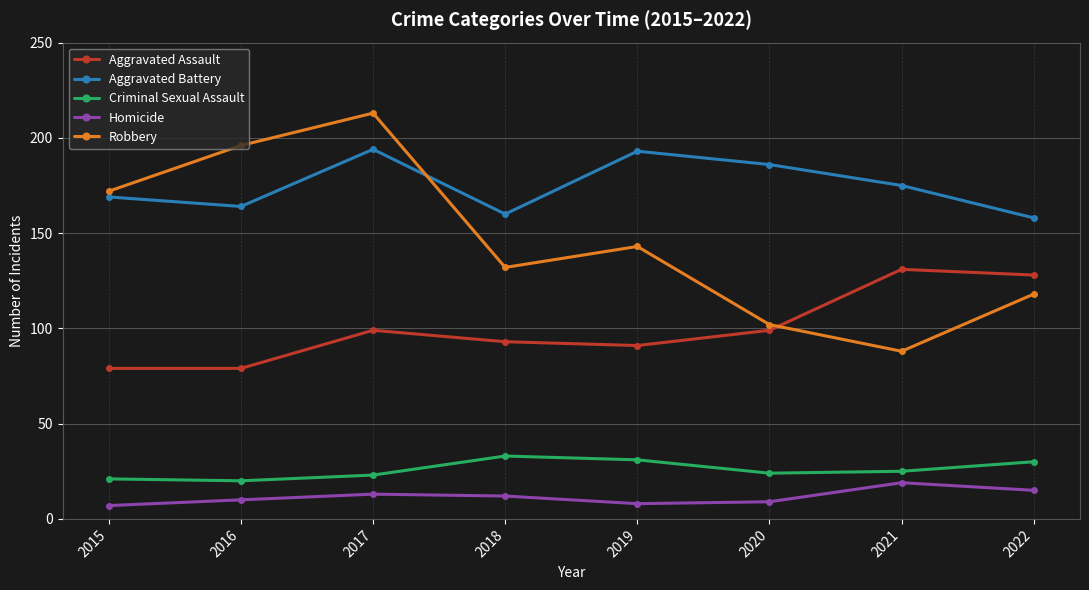

What is the approximate value of Robbery at 2022?

118